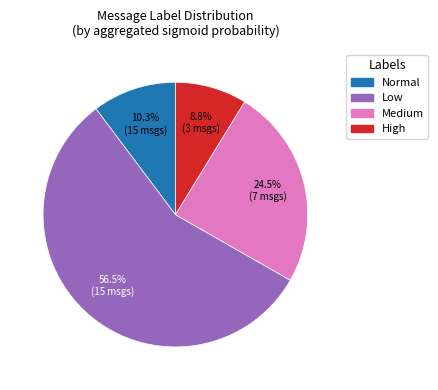

How many slices are in this pie chart?

4